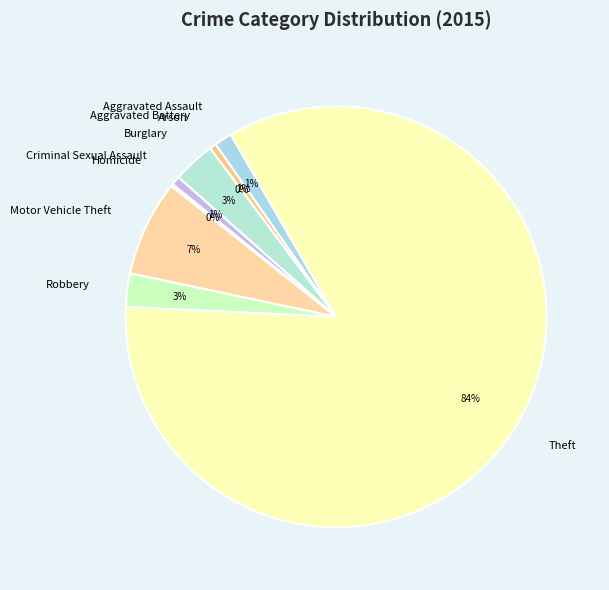

How many segments does this pie chart have?

9